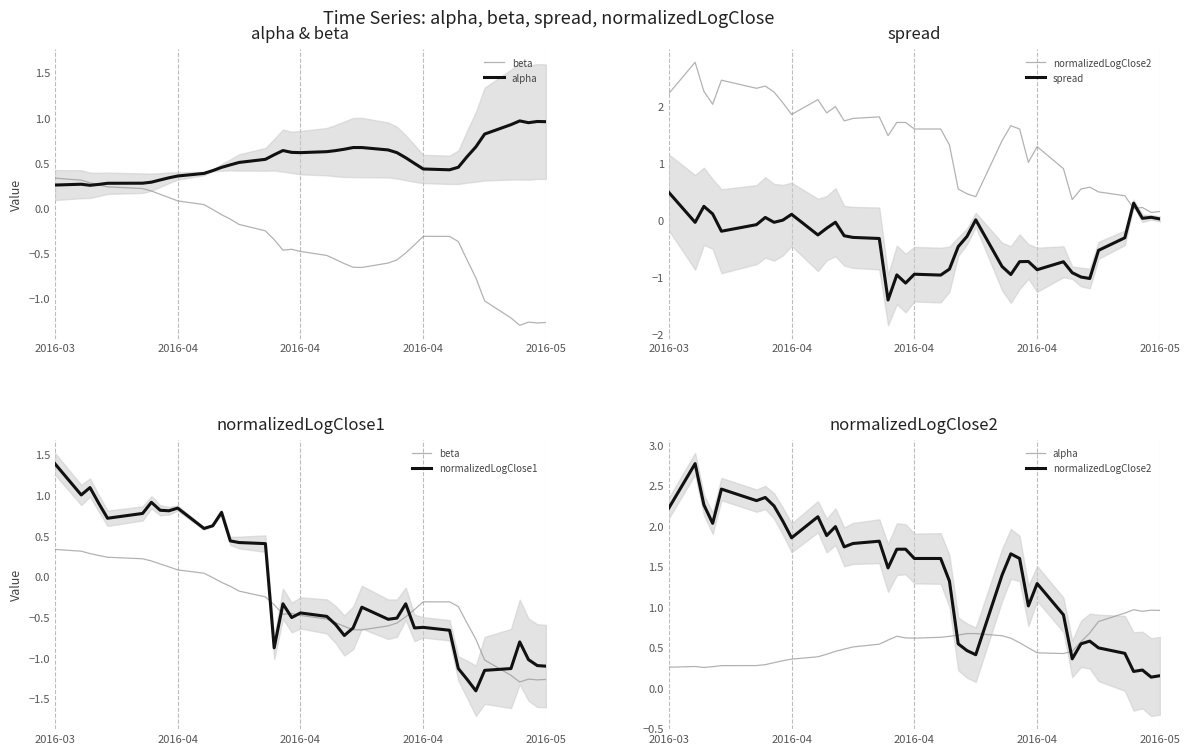

What value does the normalizedLogClose2 series have at 2016-04?

1.6